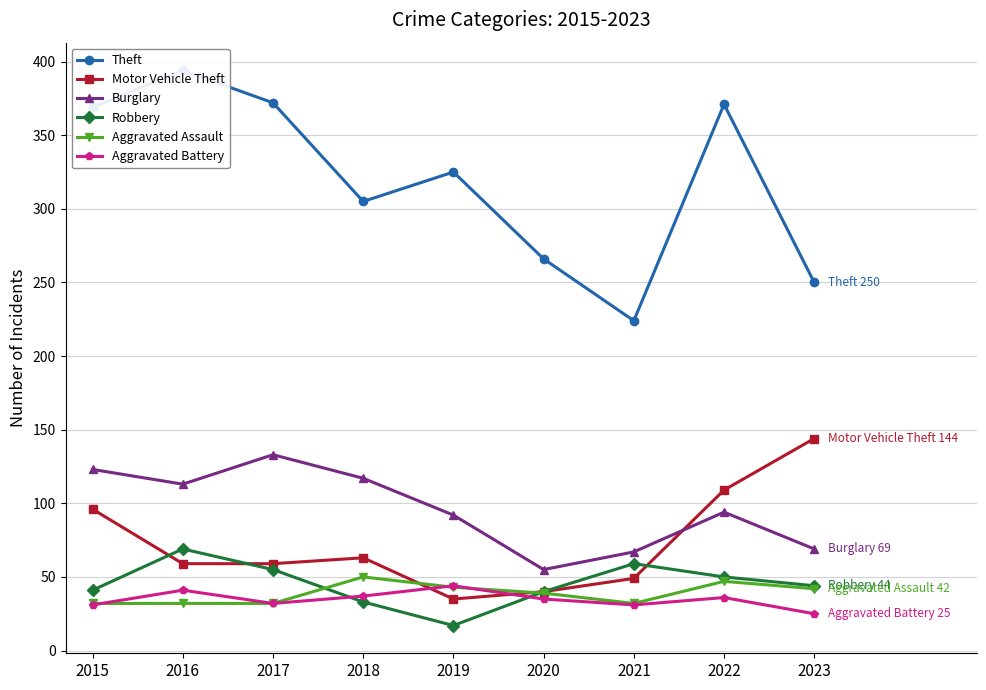

Reading right to left, what are all the values shown in this chart?

Theft: 2023=250	2022=371	2021=224	2020=266	2019=325	2018=305	2017=372	2016=394	2015=369
Motor Vehicle Theft: 2023=144	2022=109	2021=49	2020=40	2019=35	2018=63	2017=59	2016=59	2015=96
Burglary: 2023=69	2022=94	2021=67	2020=55	2019=92	2018=117	2017=133	2016=113	2015=123
Robbery: 2023=44	2022=50	2021=59	2020=40	2019=17	2018=33	2017=55	2016=69	2015=41
Aggravated Assault: 2023=42	2022=47	2021=32	2020=39	2019=43	2018=50	2017=32	2016=32	2015=32
Aggravated Battery: 2023=25	2022=36	2021=31	2020=35	2019=44	2018=37	2017=32	2016=41	2015=31